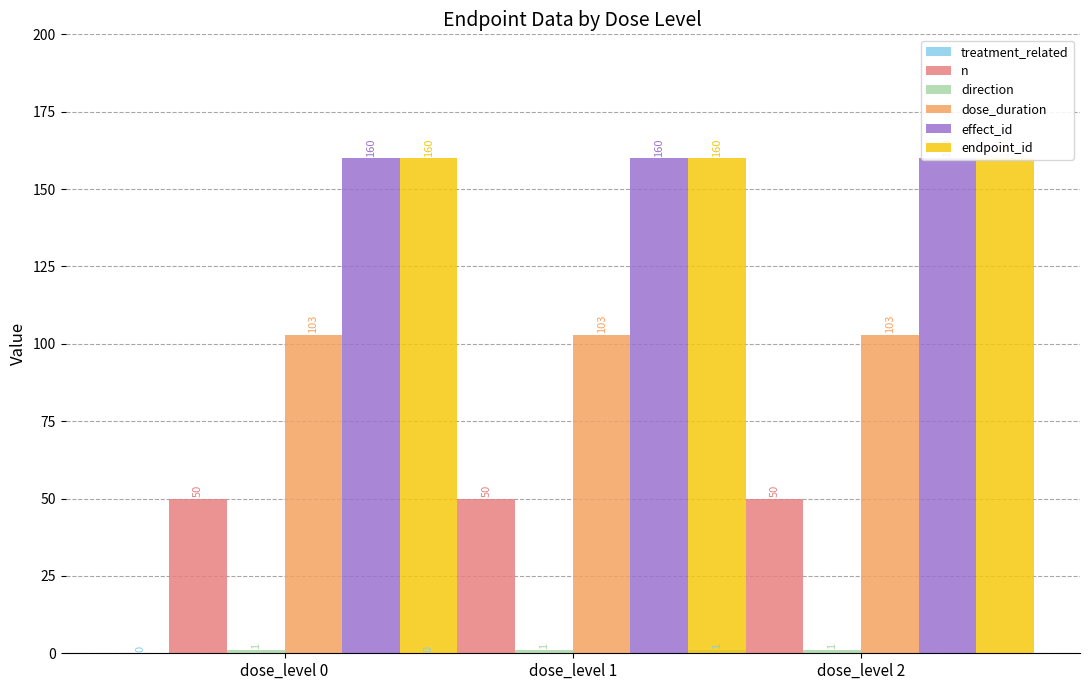

At which label is n closest to 50?

dose_level 0